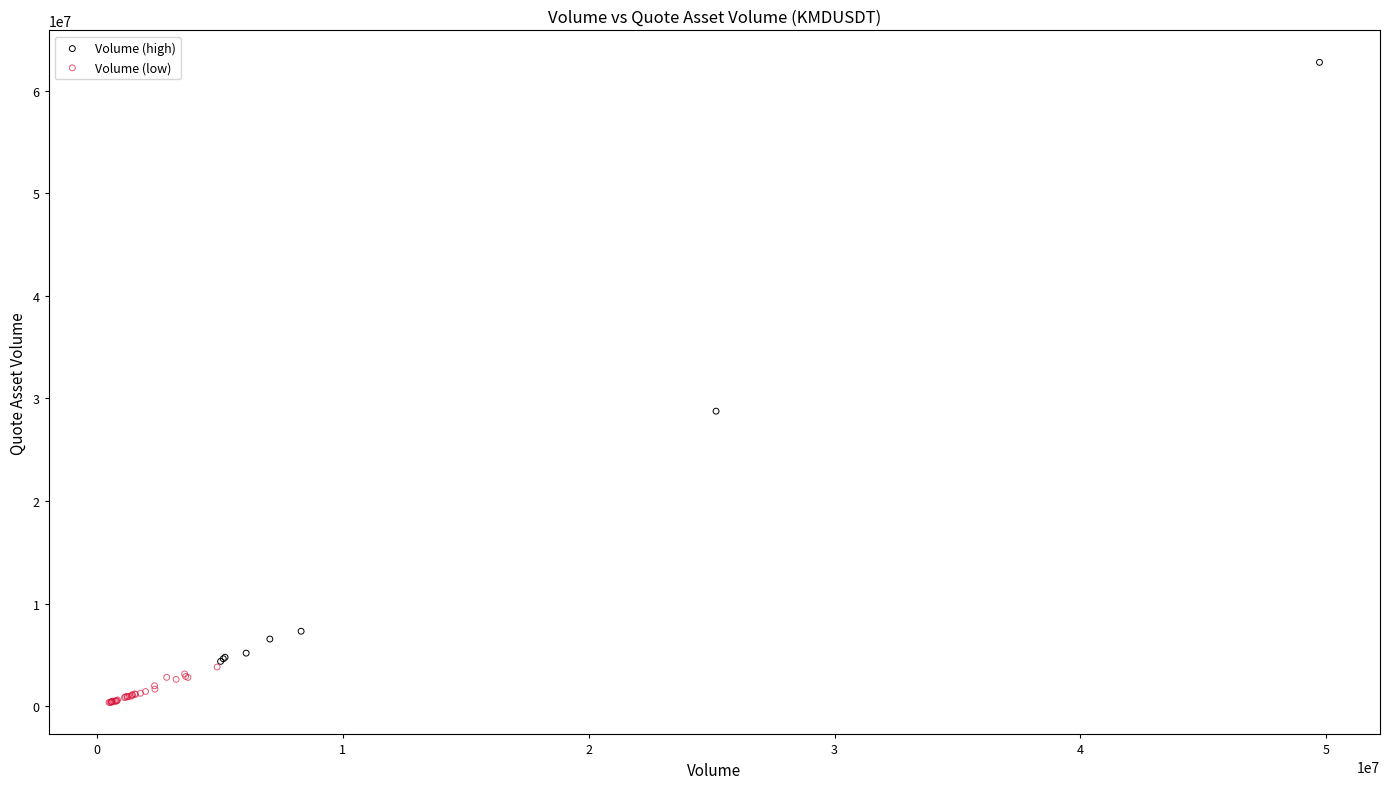

Which series contains the lowest Y value?

Volume (low)